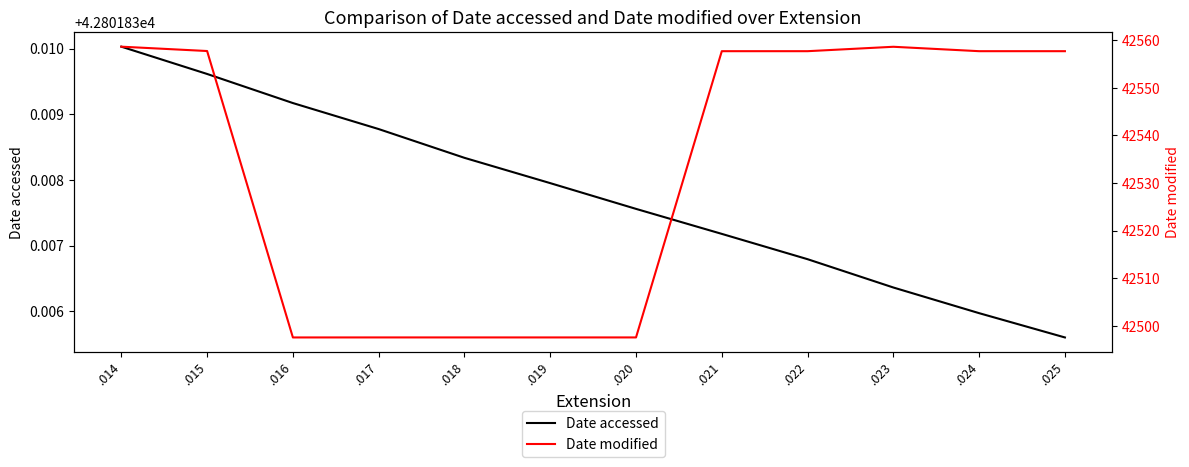

At which label does Date accessed reach its peak?

.014